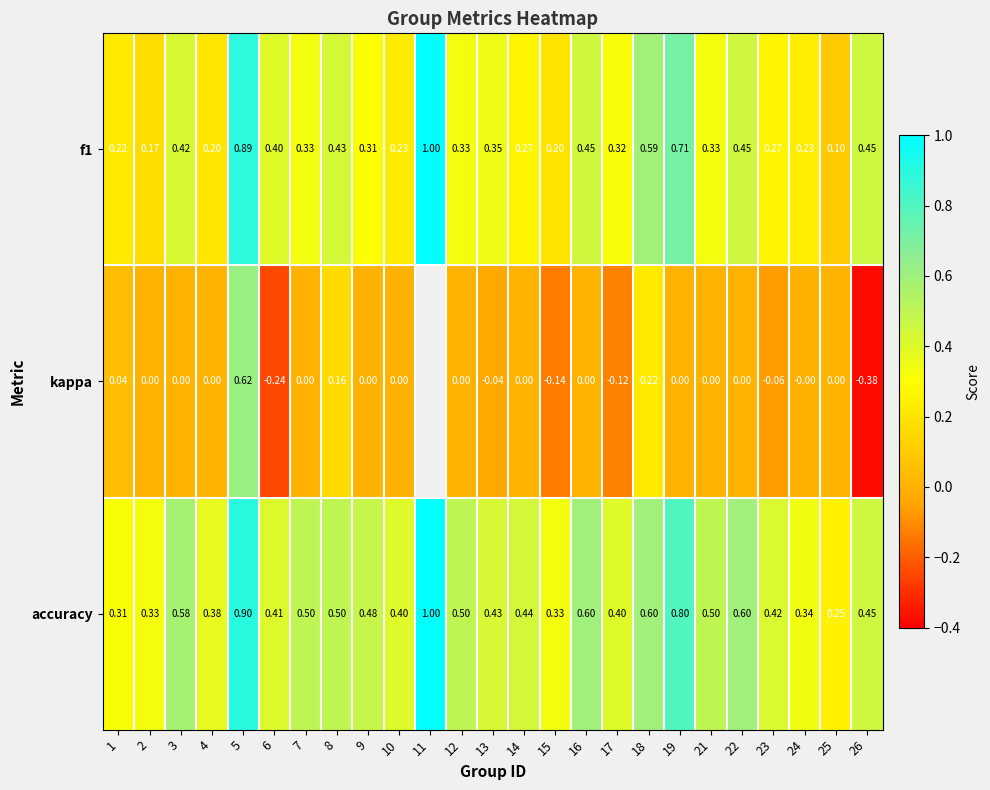

Between 17 and 19, which series saw the biggest shift?

accuracy